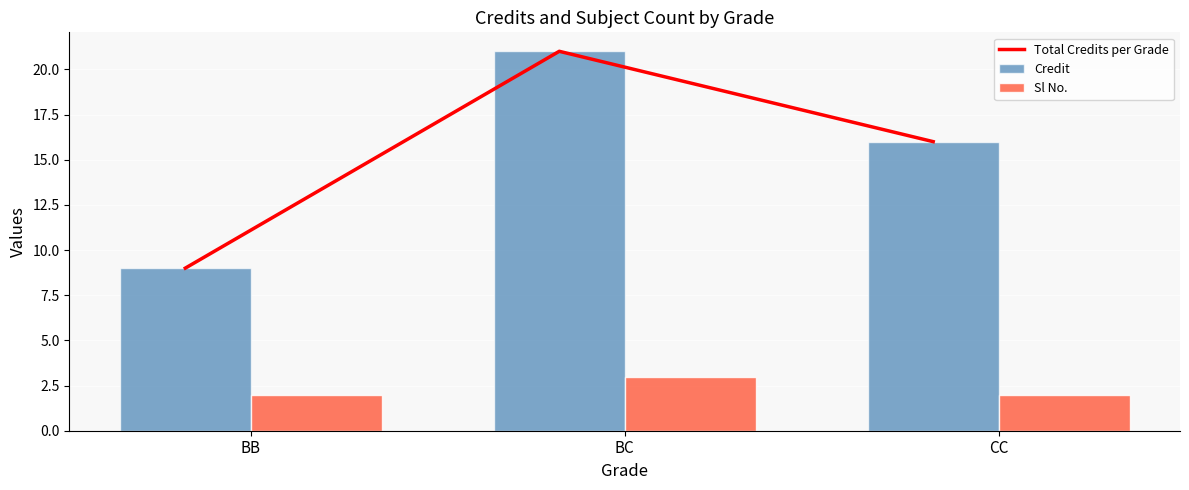

What is the sum of the Sl No. values at CC and BC?

5